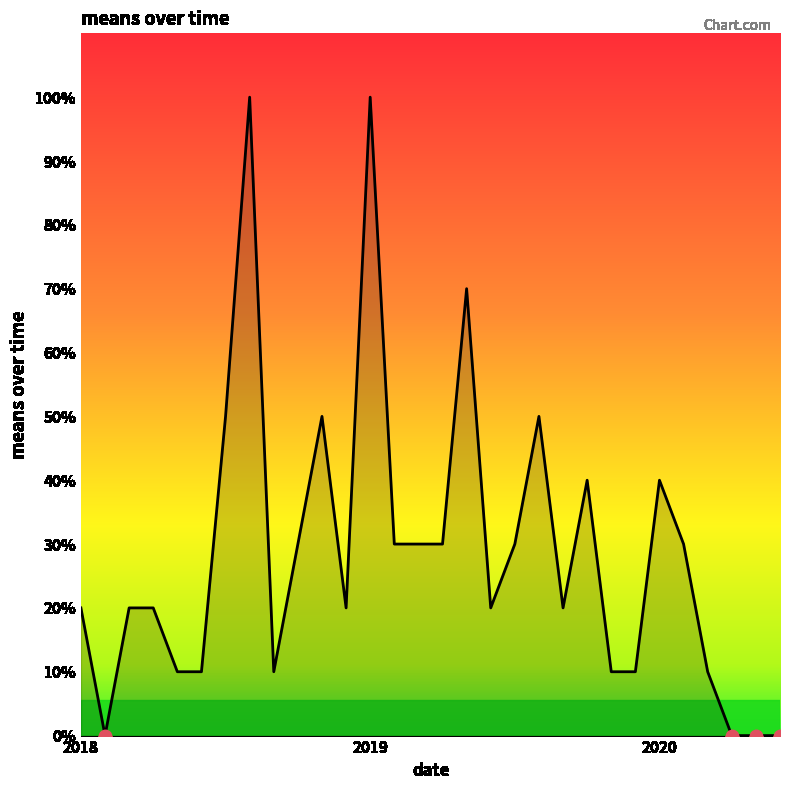

How many values are between 10 and 40?

20